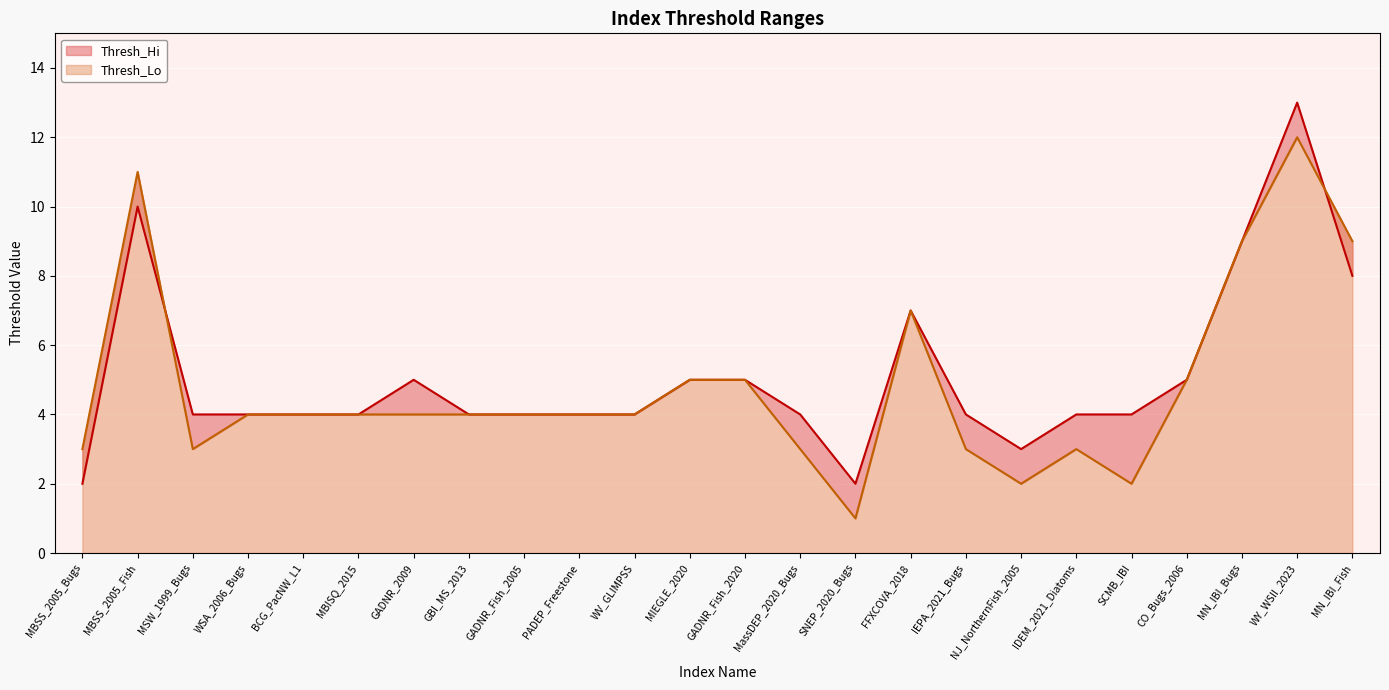

Reading left to right, extract all data points from this chart.

Thresh_Hi: MBSS_2005_Bugs=2	MBSS_2005_Fish=10	MSW_1999_Bugs=4	WSA_2006_Bugs=4	BCG_PacNW_L1=4	MBISQ_2015=4	GADNR_2009=5	GBI_MS_2013=4	GADNR_Fish_2005=4	PADEP_Freestone=4	WV_GLIMPSS=4	MIEGLE_2020=5	GADNR_Fish_2020=5	MassDEP_2020_Bugs=4	SNEP_2020_Bugs=2	FFXCOVA_2018=7	IEPA_2021_Bugs=4	NJ_NorthernFish_2005=3	IDEM_2021_Diatoms=4	SCMB_IBI=4	CO_Bugs_2006=5	MN_IBI_Bugs=9	WY_WSII_2023=13	MN_IBI_Fish=8
Thresh_Lo: MBSS_2005_Bugs=3	MBSS_2005_Fish=11	MSW_1999_Bugs=3	WSA_2006_Bugs=4	BCG_PacNW_L1=4	MBISQ_2015=4	GADNR_2009=4	GBI_MS_2013=4	GADNR_Fish_2005=4	PADEP_Freestone=4	WV_GLIMPSS=4	MIEGLE_2020=5	GADNR_Fish_2020=5	MassDEP_2020_Bugs=3	SNEP_2020_Bugs=1	FFXCOVA_2018=7	IEPA_2021_Bugs=3	NJ_NorthernFish_2005=2	IDEM_2021_Diatoms=3	SCMB_IBI=2	CO_Bugs_2006=5	MN_IBI_Bugs=9	WY_WSII_2023=12	MN_IBI_Fish=9